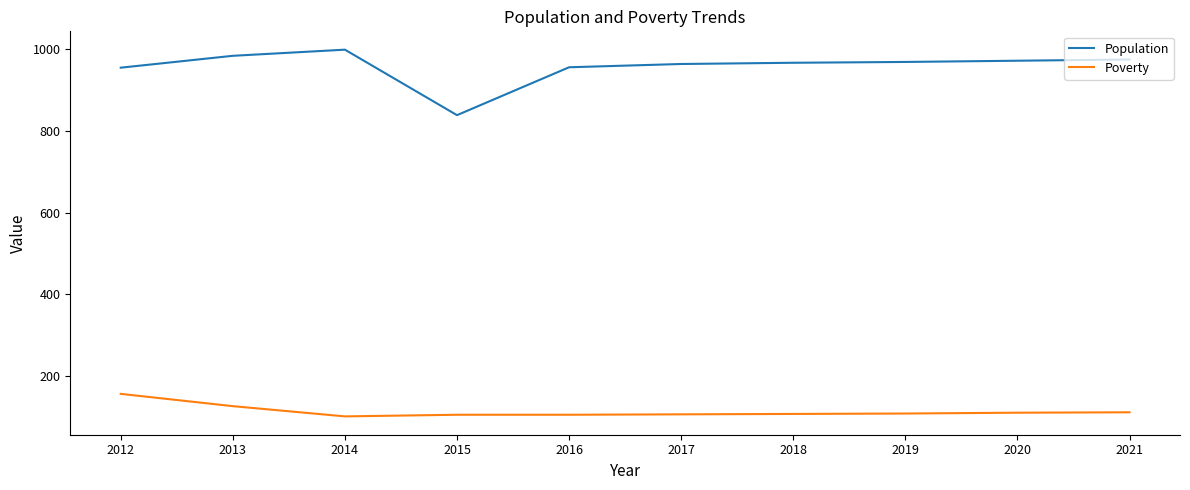

Which series has the largest total across all categories?

Population